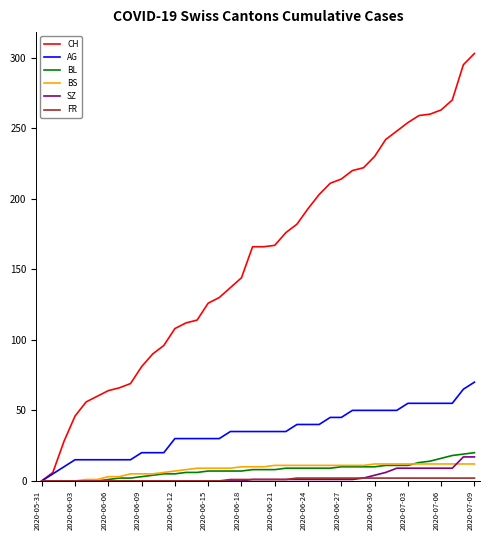

Which series has the widest spread of values?

CH